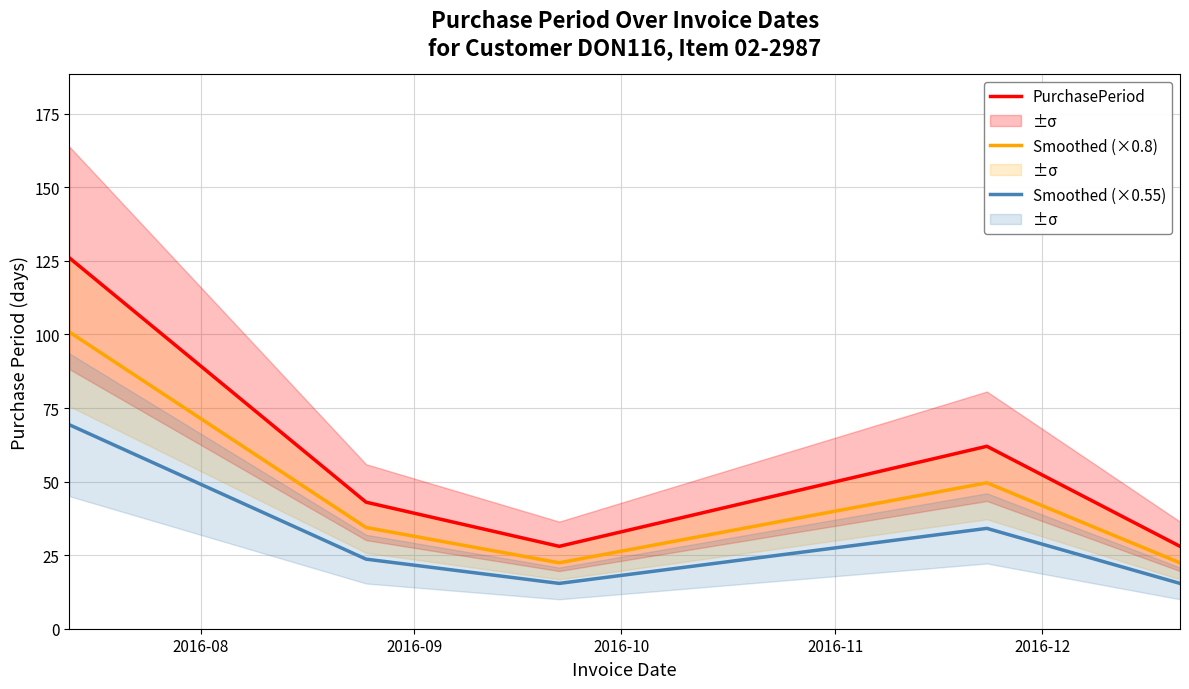

What are all the series names shown in the legend?

PurchasePeriod, Smoothed (×0.8), Smoothed (×0.55)